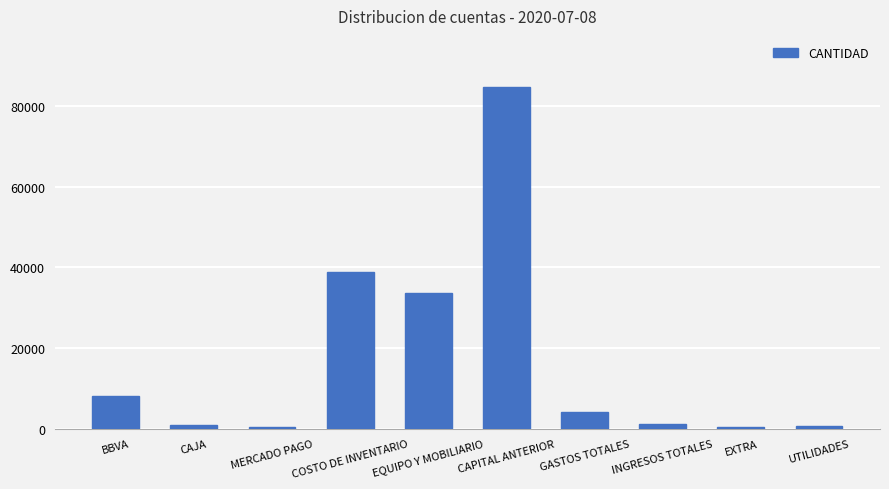

How many series are shown in this chart?

1